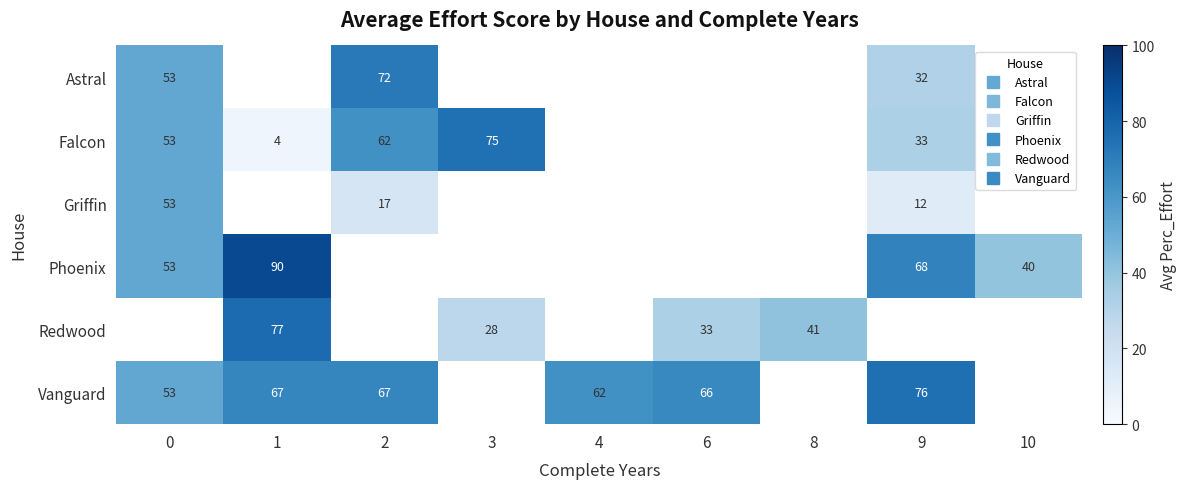

Is the value of Griffin at 10 greater than the value of Redwood at 8?

No